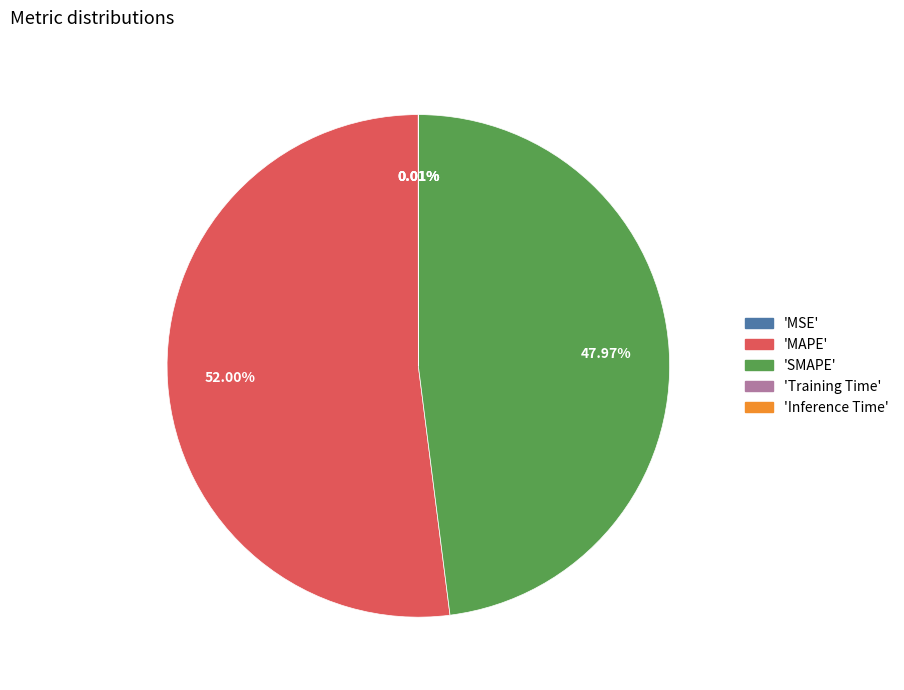

Is there any slice that represents more than half of the pie?

Yes